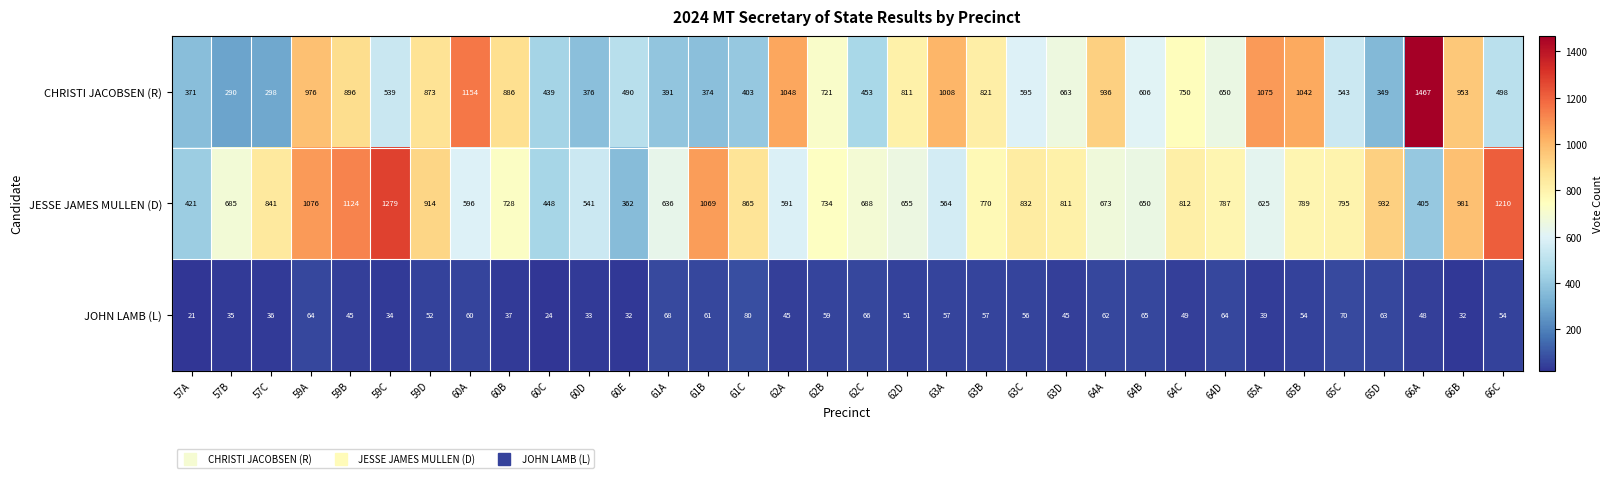

Rank the series by their maximum value, from highest to lowest.

CHRISTI JACOBSEN (R), JESSE JAMES MULLEN (D), JOHN LAMB (L)